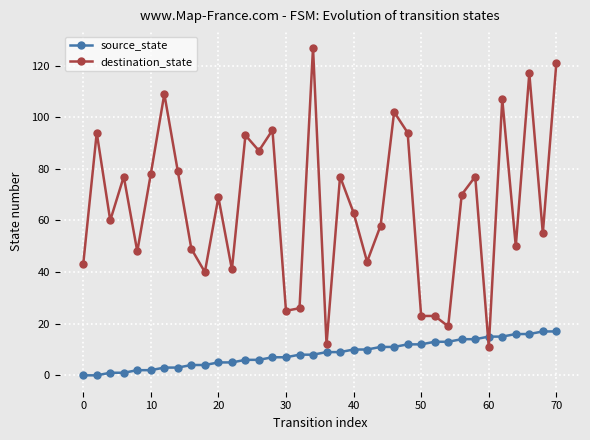

What is the difference between the maximum and second lowest values in the destination_state series?

115